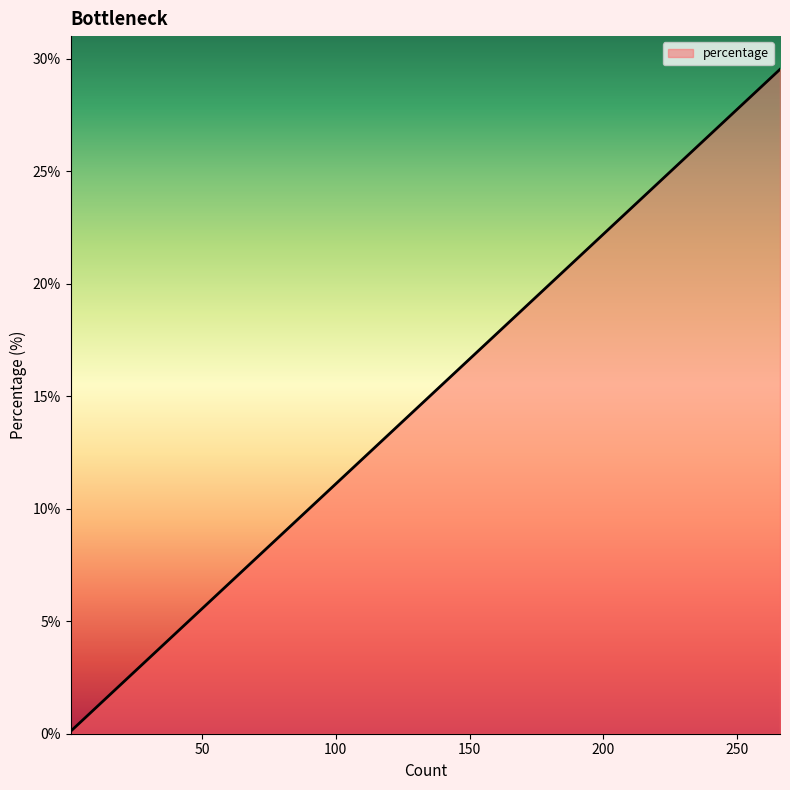

True or false: the data shows 0.2 at 1.

False